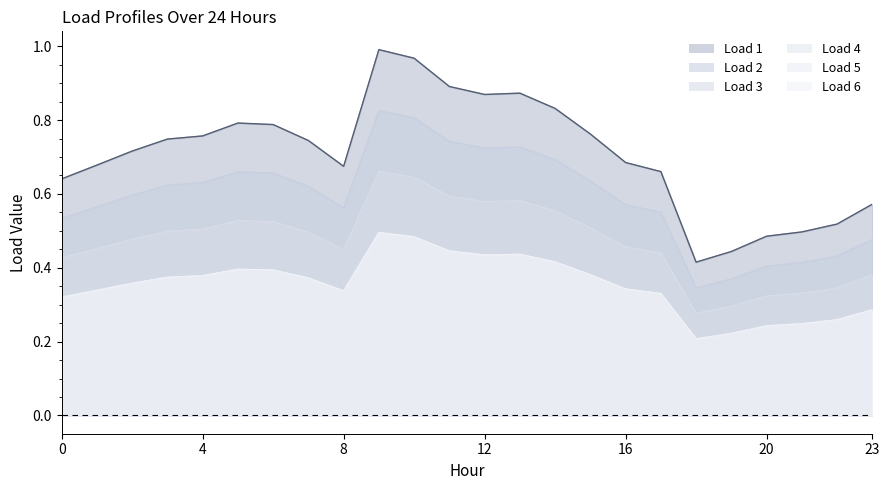

Does the chart have visible grid lines?

No